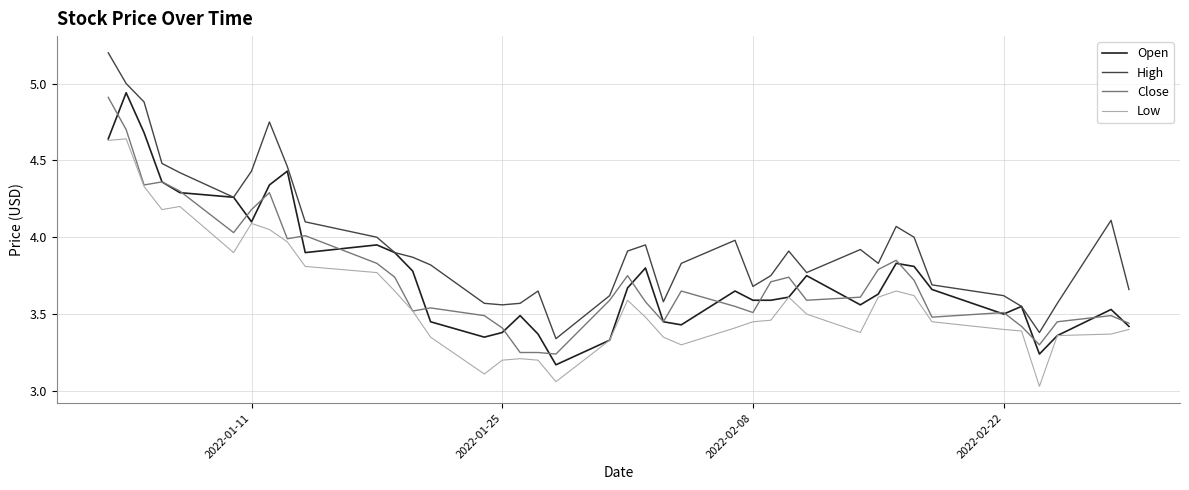

True or false: High and Low cross at least once.

False